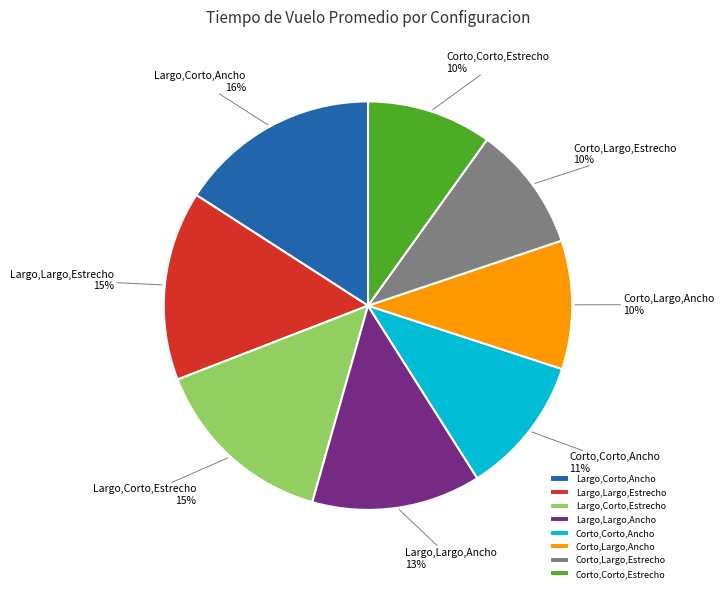

What is the ratio of the value at Largo,Largo,Estrecho to the value at Largo,Corto,Ancho?

0.9